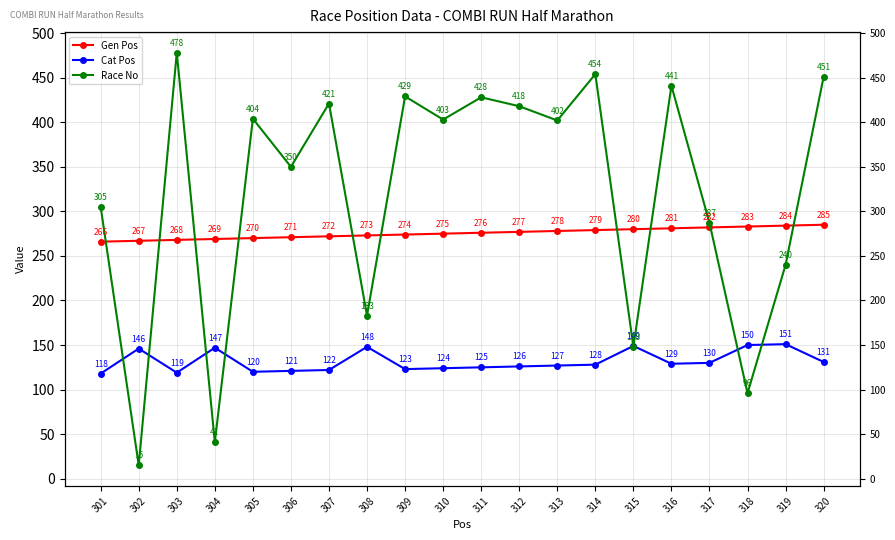

What is the difference between the second highest and second lowest values in the Gen Pos series?

17